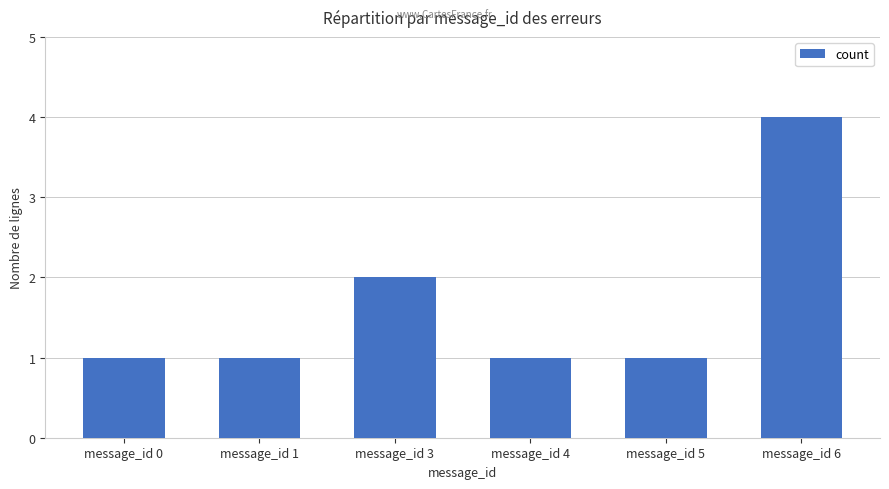

Reading right to left, extract all data points from this chart.

message_id 6=4	message_id 5=1	message_id 4=1	message_id 3=2	message_id 1=1	message_id 0=1